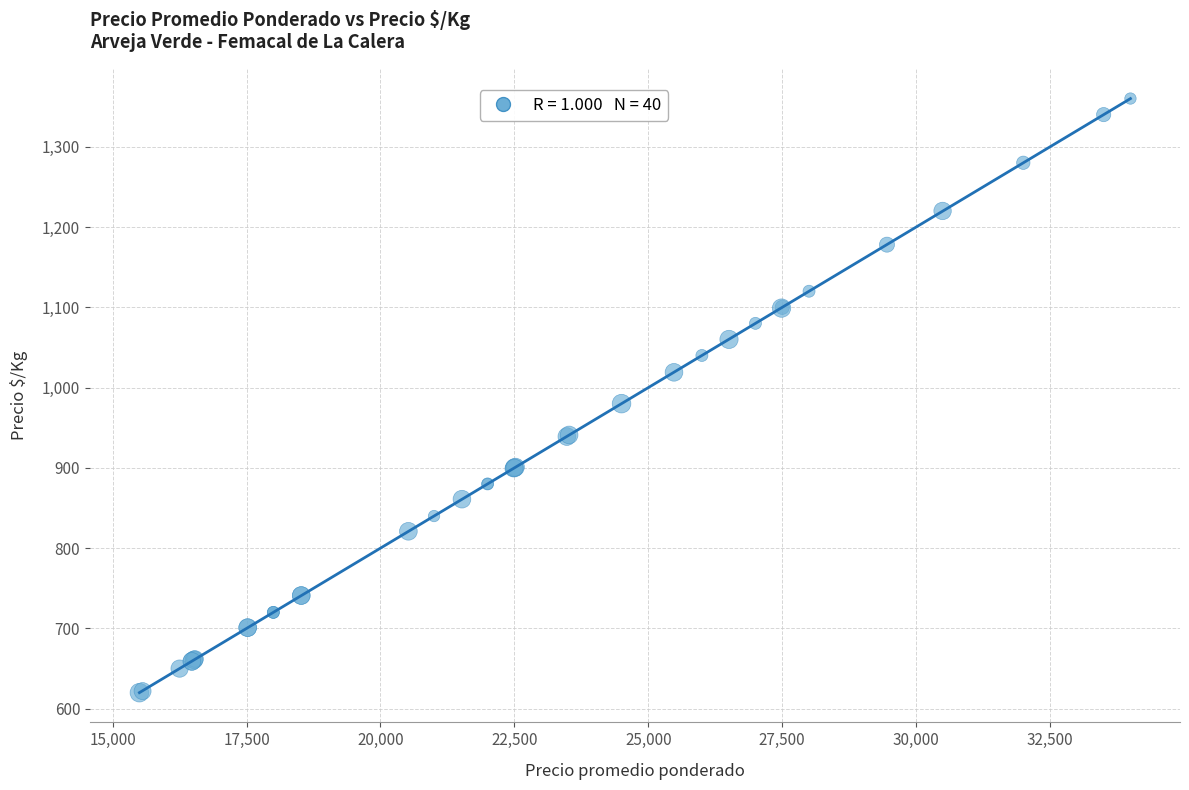

What Y value in the scatter plot is closest to 990?

980